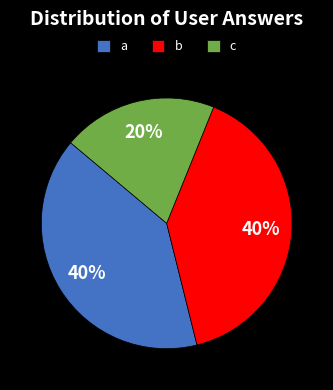

Combined, do b and c account for over 50%?

Yes